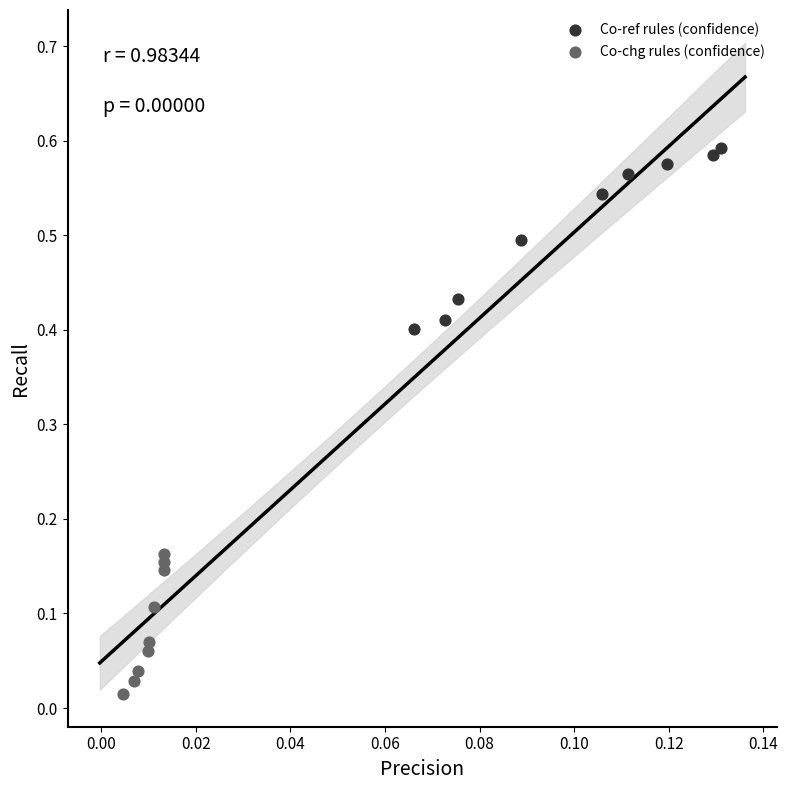

What are all the series names shown in the legend?

Co-ref rules (confidence), Co-chg rules (confidence)